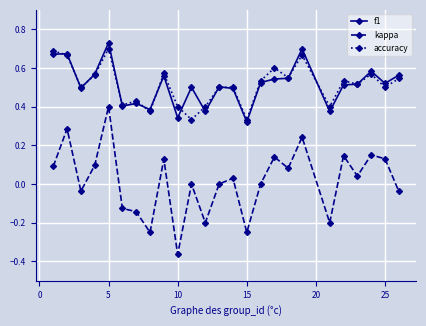

Which series has the widest spread of values?

kappa